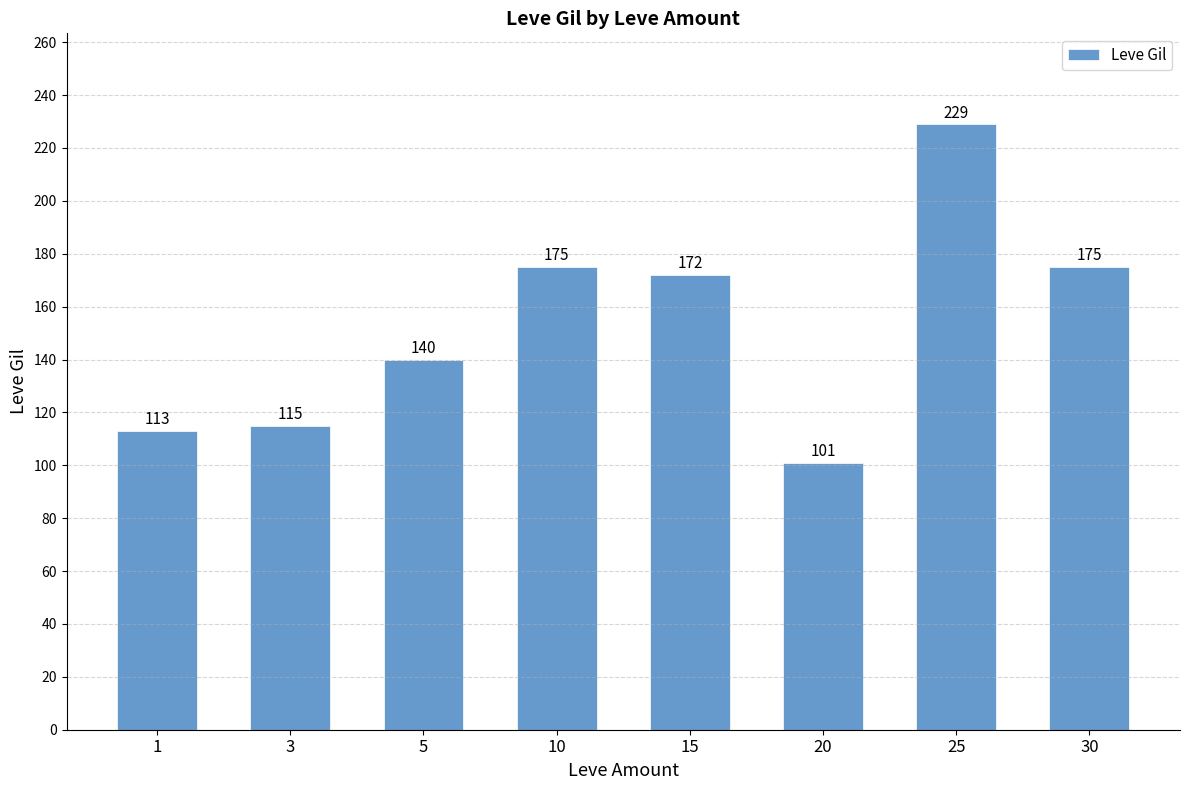

How many categories are shown in the chart?

8